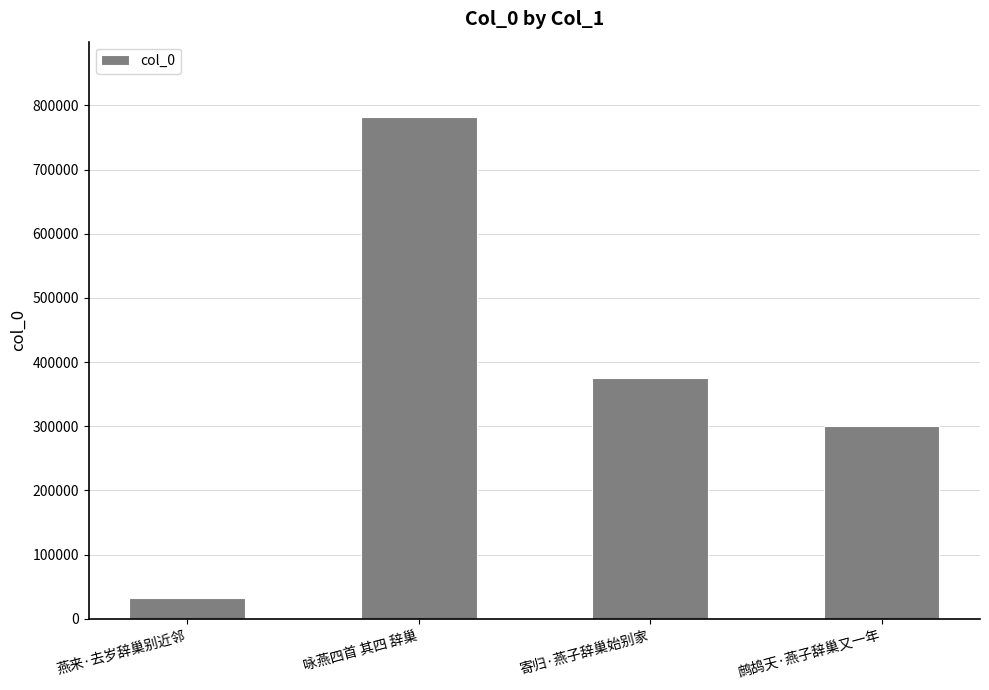

What is the sum of the values at 咏燕四首 其四 辞巢 and 燕来·去岁辞巢别近邻?

814498